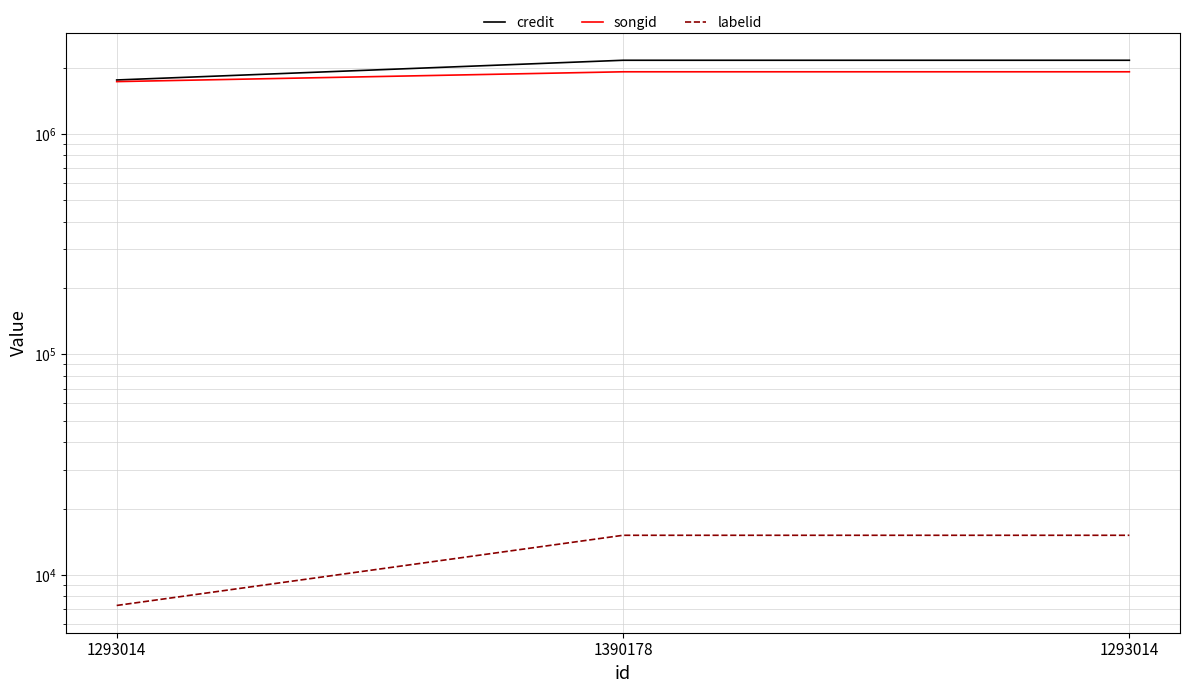

How many data points in songid are less than 1913183?

1